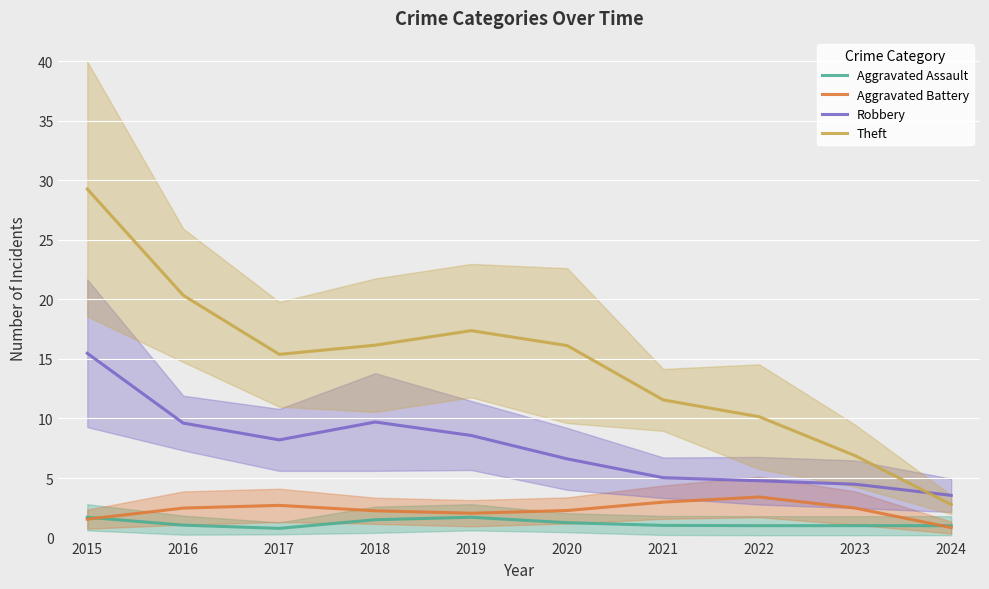

How many data points in Aggravated Assault are above 1?

9